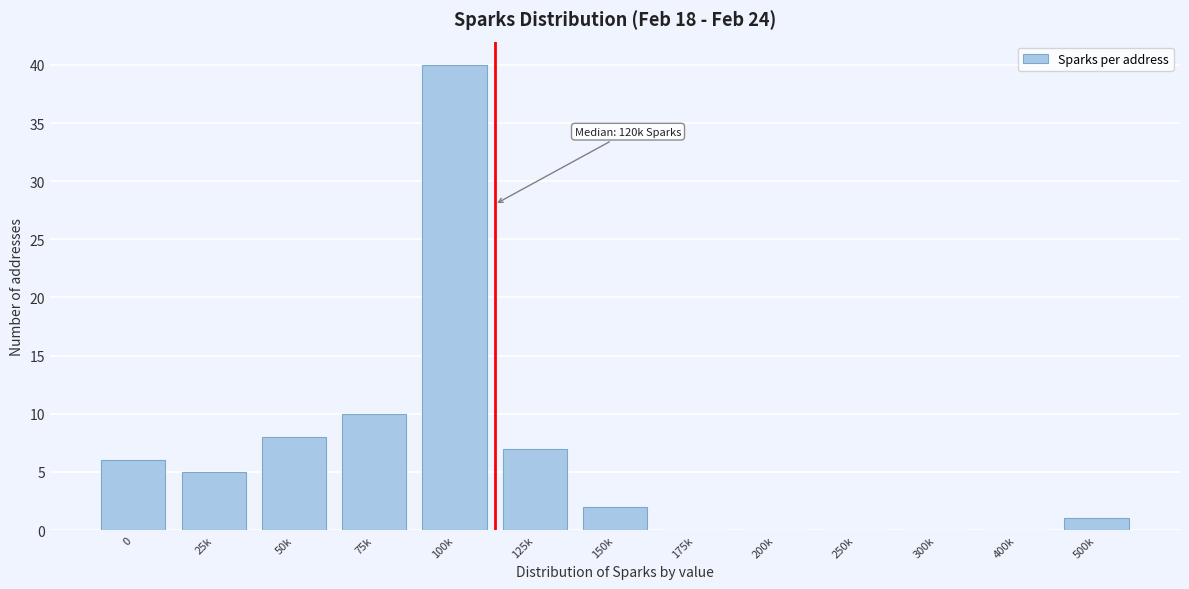

Reading left to right, list all the values displayed in this chart.

0=6	25k=5	50k=8	75k=10	100k=40	125k=7	150k=2	175k=0	200k=0	250k=0	300k=0	400k=0	500k=1